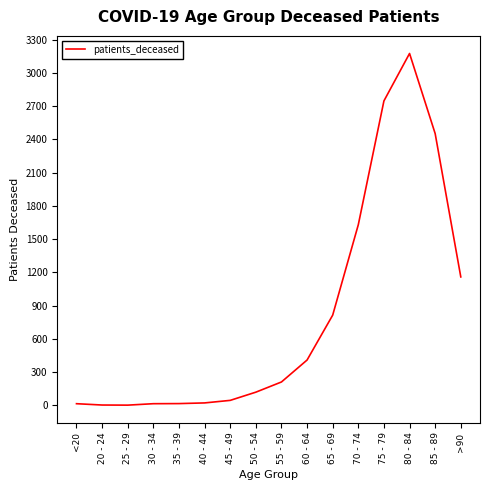

What is the sum of all values?

12850